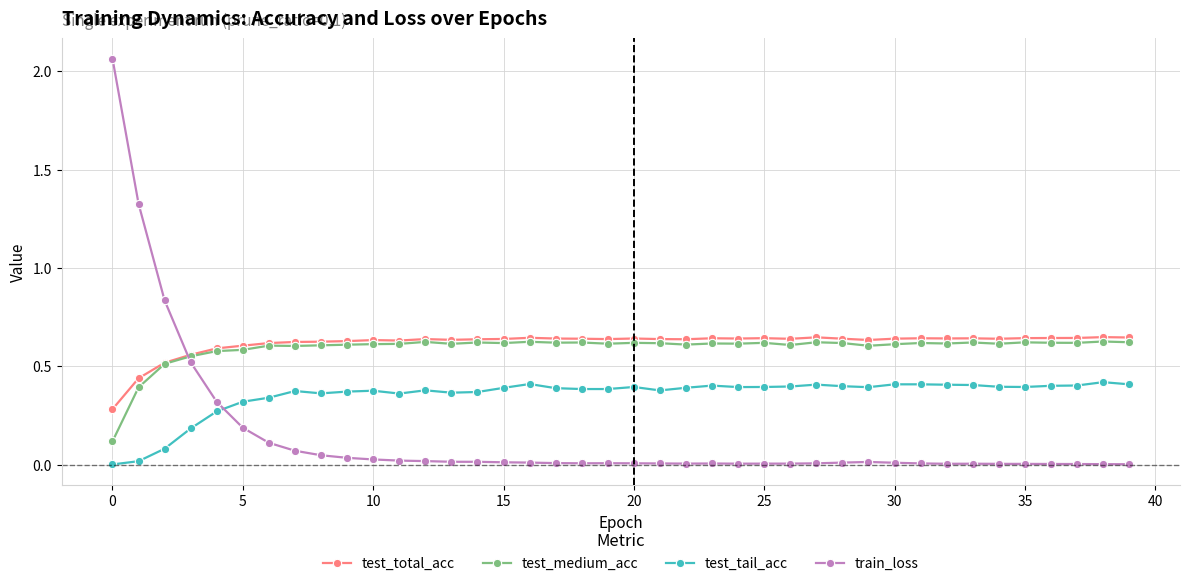

Which series has the widest spread of values?

train_loss